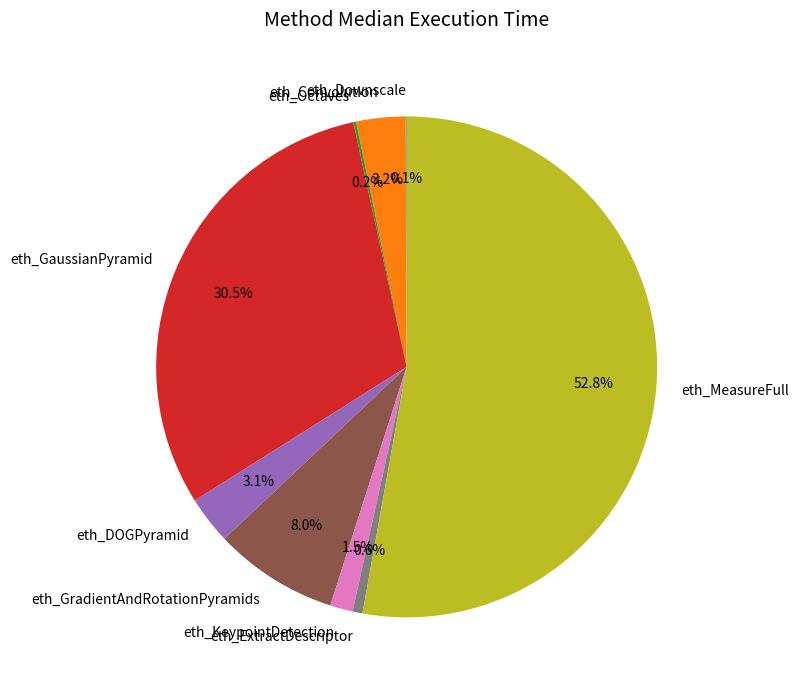

To the nearest percent, what is the difference between the largest and smallest slice percentages?

53%